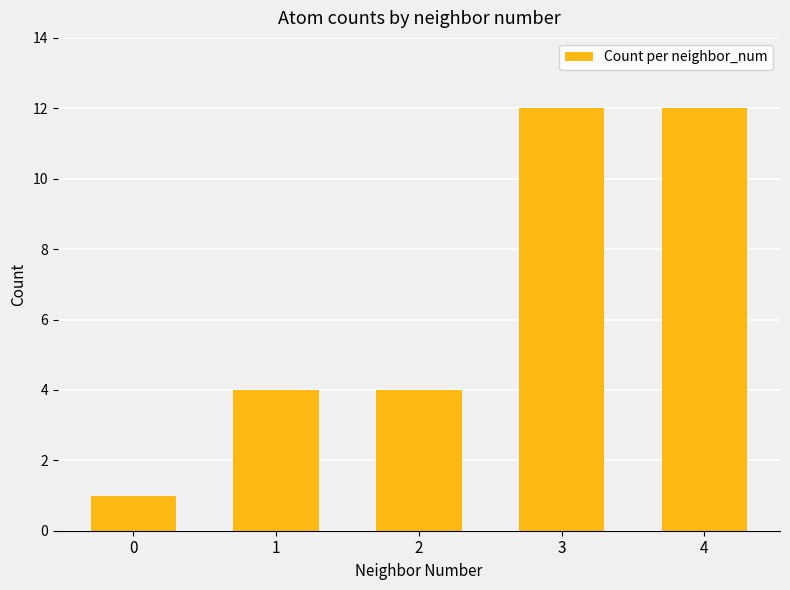

The value at 0 is 0. True or false?

False